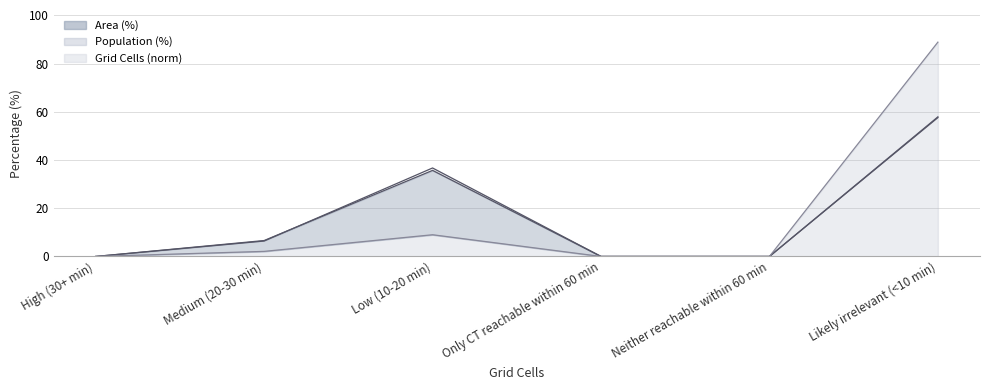

How many lines are shown in the chart?

3